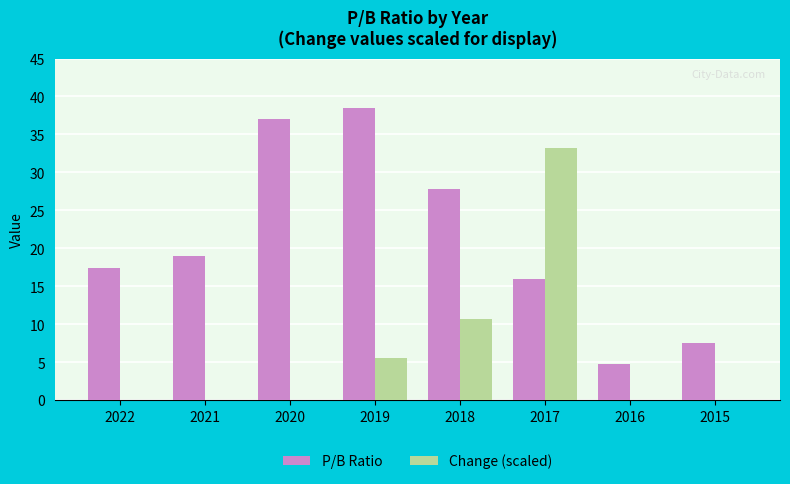

Is it true that Change (scaled) equals 2.2 at 2019?

False